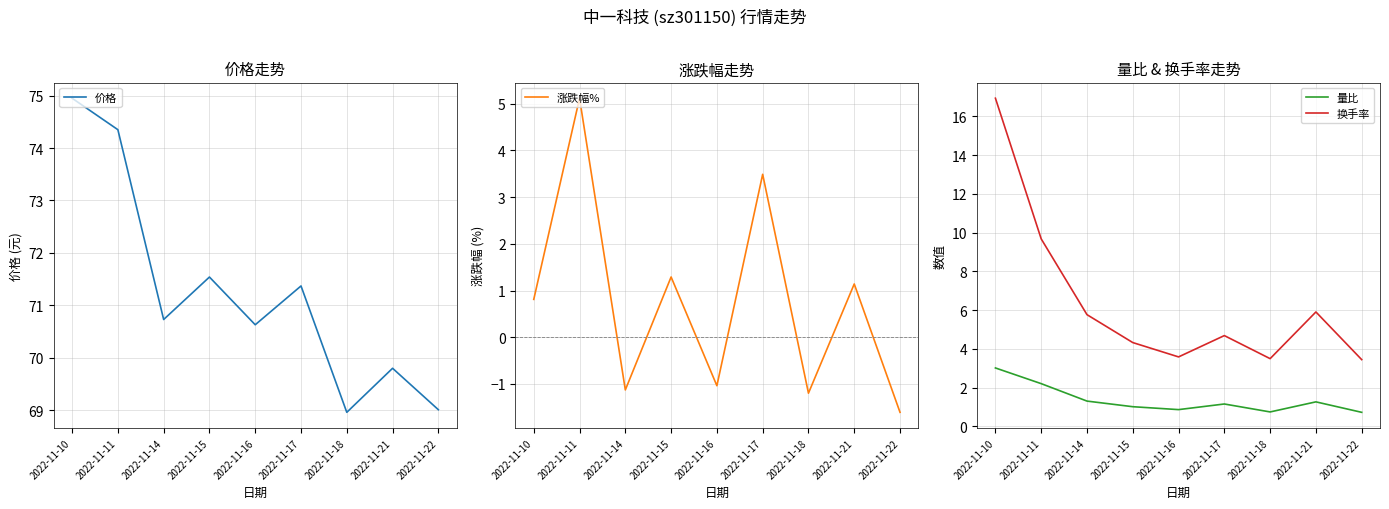

True or false: 价格 and 涨跌幅% cross at least once.

False